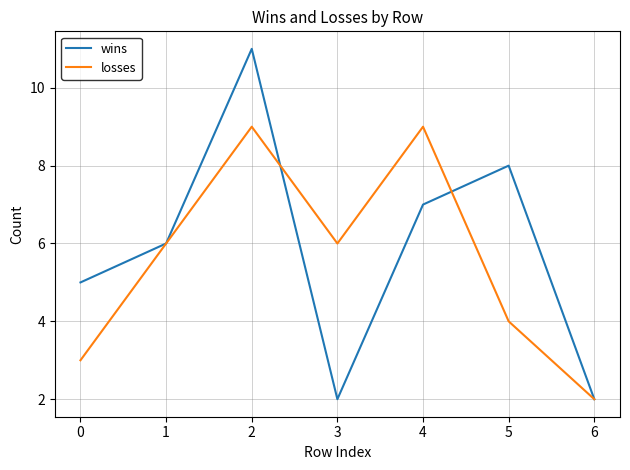

The losses series shows 4 at 5. True or false?

True